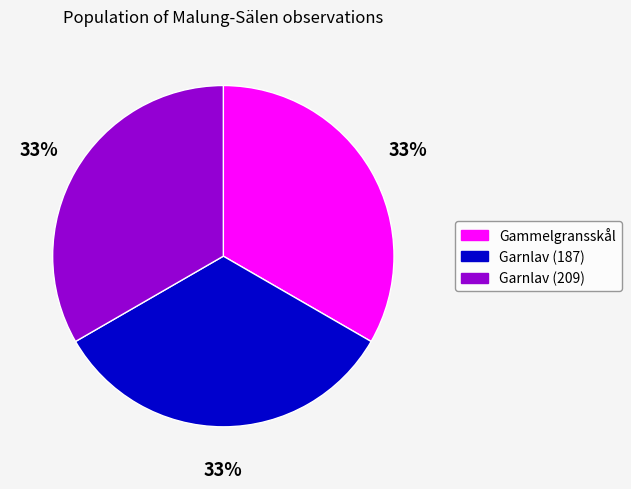

Does any single category account for the majority?

No